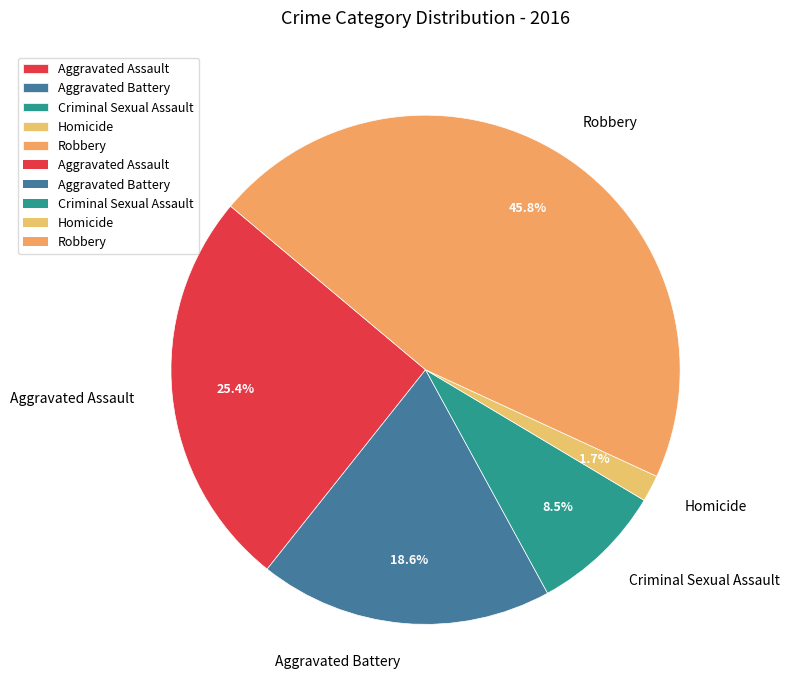

True or false: Homicide accounts for 2% of the total.

True